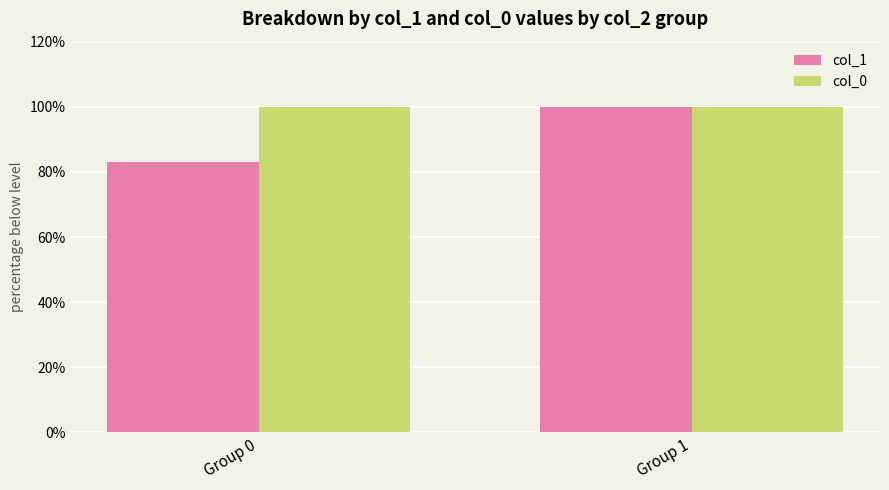

What is the sum of the col_1 values at Group 0 and Group 1?

182.9